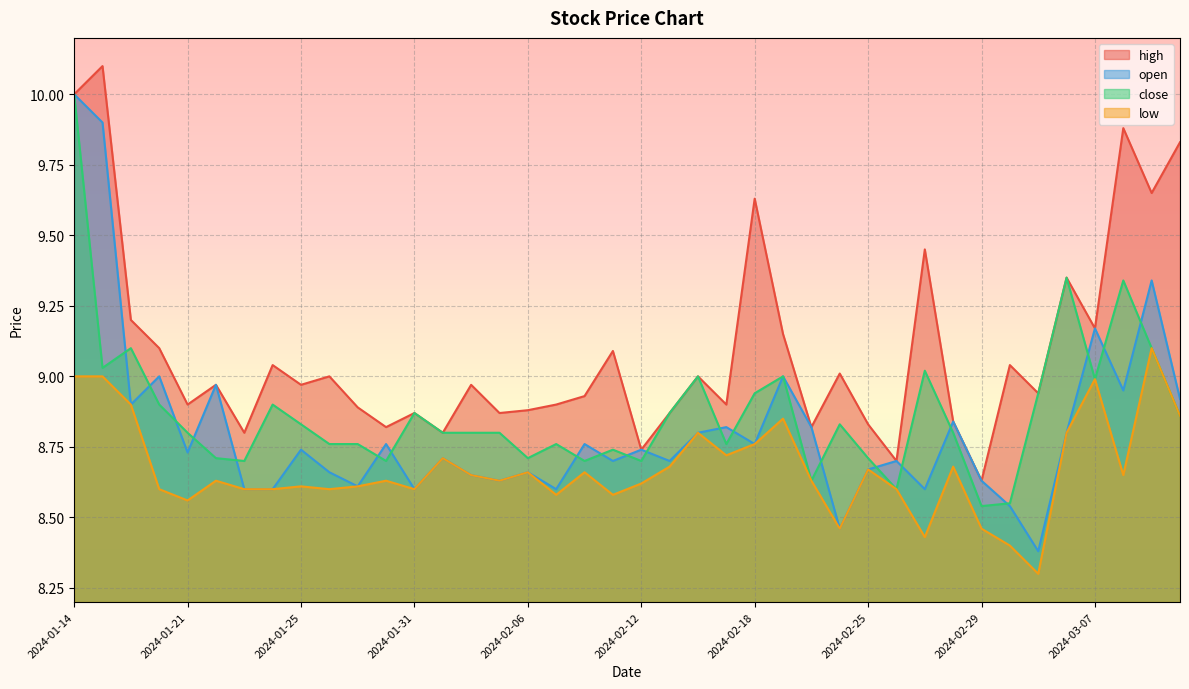

Does the chart display data point markers on the line(s)?

No